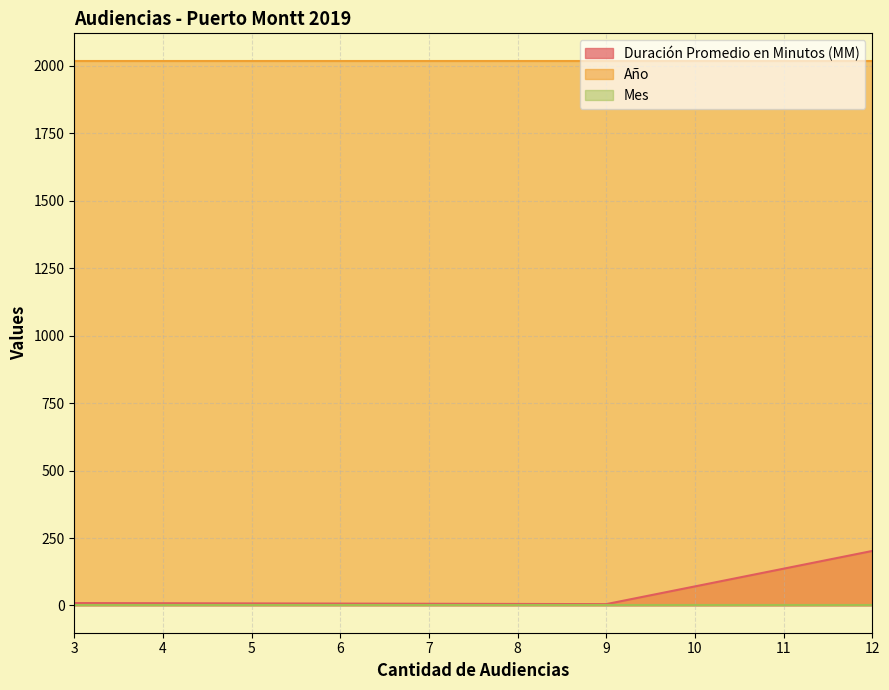

What is the maximum value shown in the chart?

2019